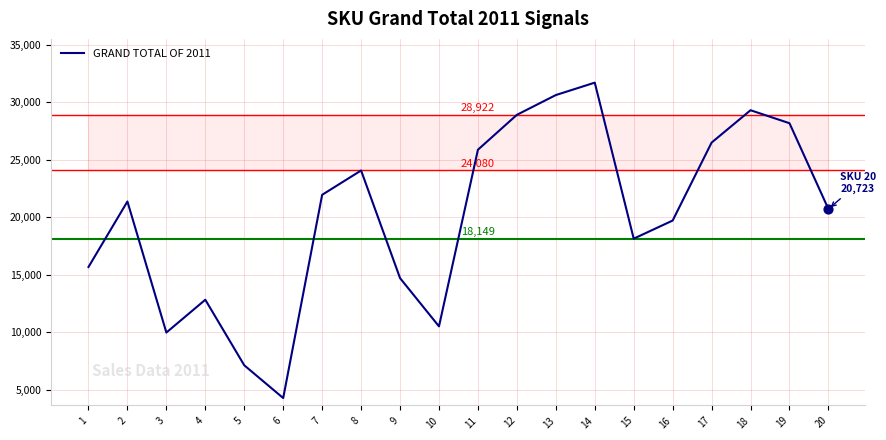

Approximately how many times larger is the value at 19 compared to 4?

2.2